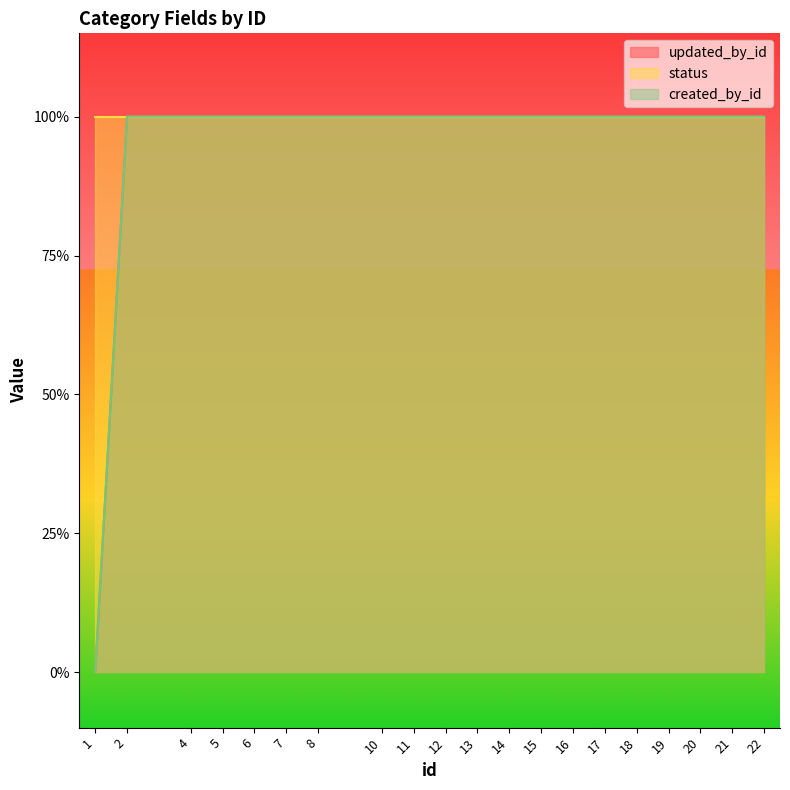

What is the average value of the created_by_id series?

1